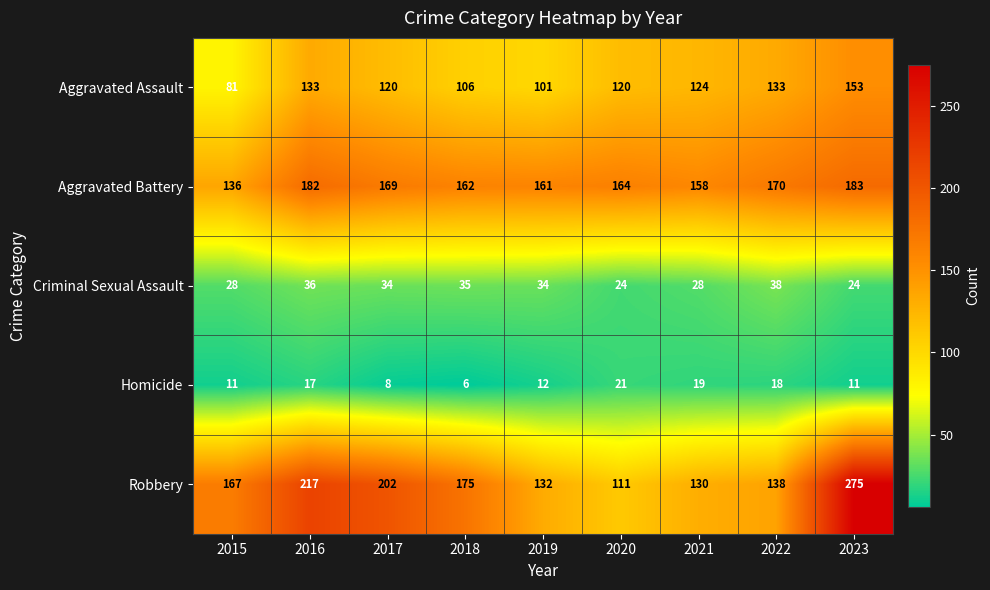

At 2020, list the series in order from smallest to largest.

Homicide, Criminal Sexual Assault, Robbery, Aggravated Assault, Aggravated Battery